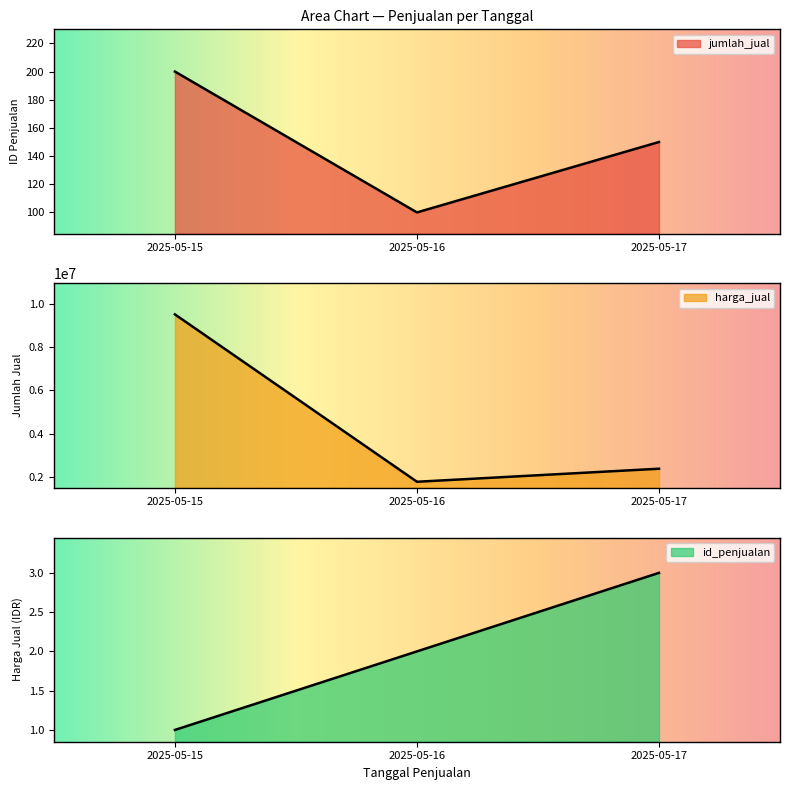

What is the spread (max minus min) of values at 2025-05-16?

1799998